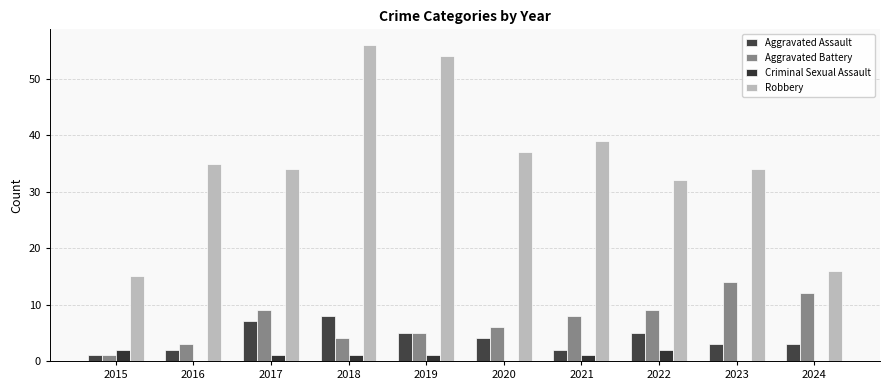

Rank the series by their maximum value, from lowest to highest.

Criminal Sexual Assault, Aggravated Assault, Aggravated Battery, Robbery